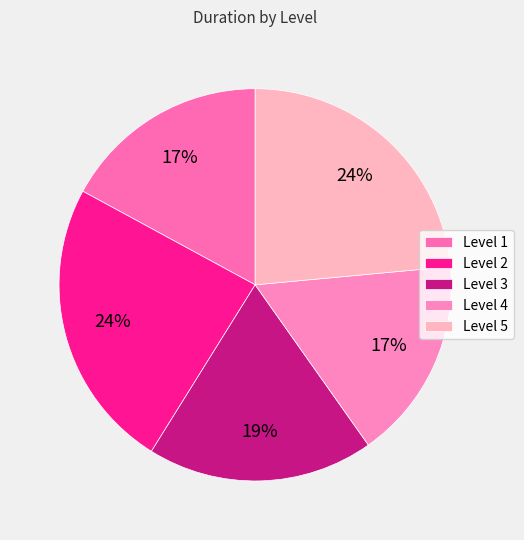

What is the change in value from Level 1 to Level 2?

+1.1